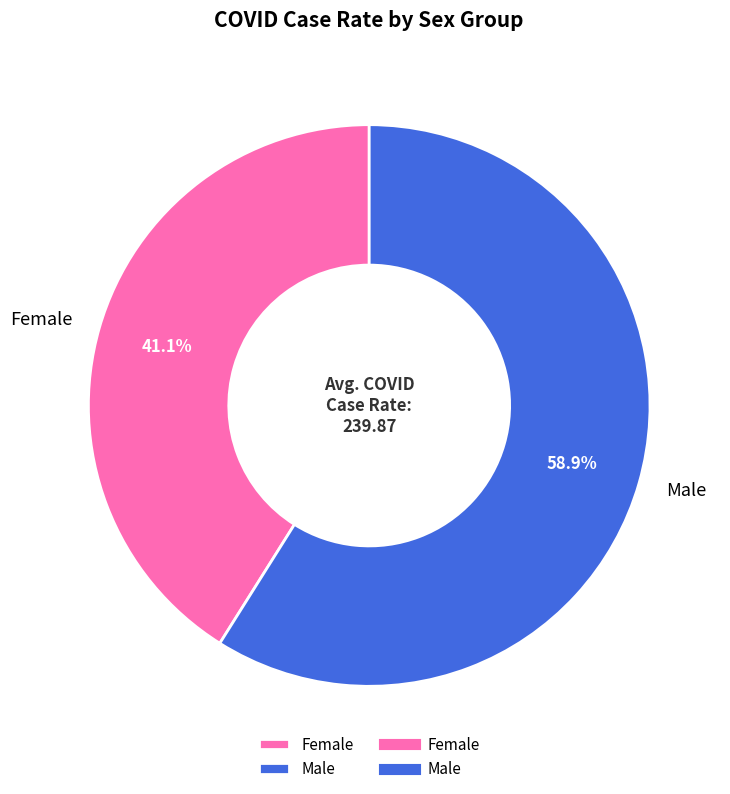

How much of the chart is everything except Male?

41.1%